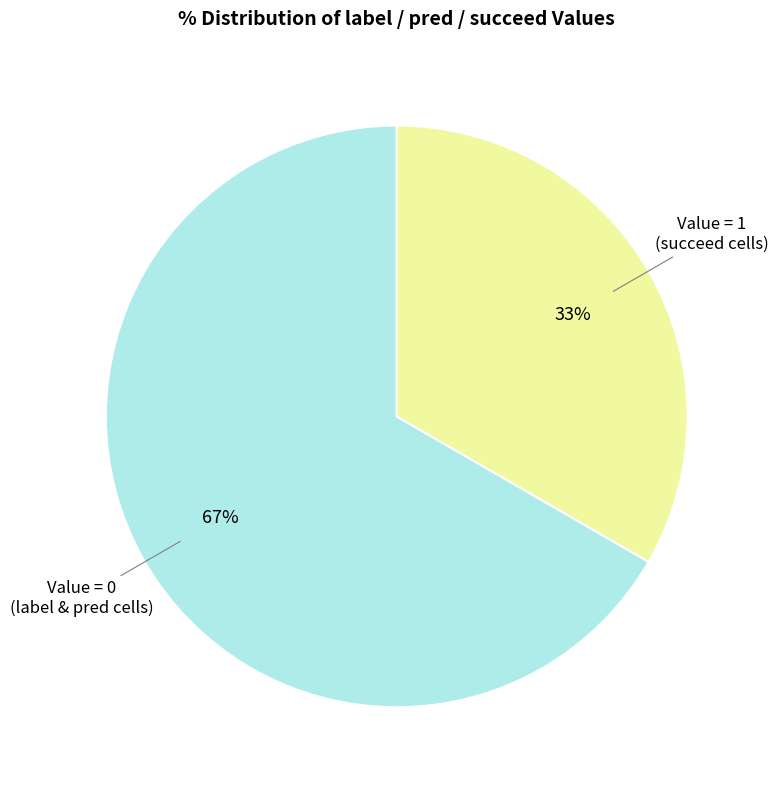

What is the largest slice in the pie chart?

Value = 0 (label & pred cells)